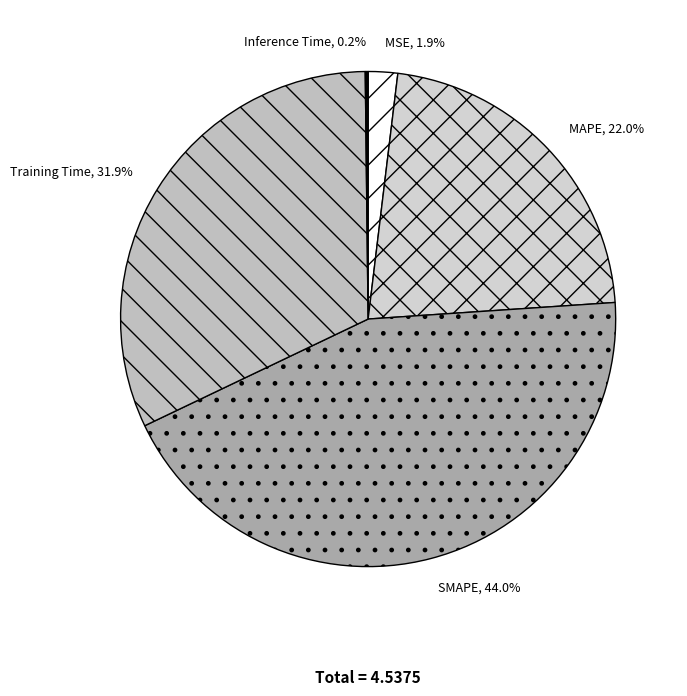

To the nearest percent, what is the difference between the largest and smallest slice percentages?

44%